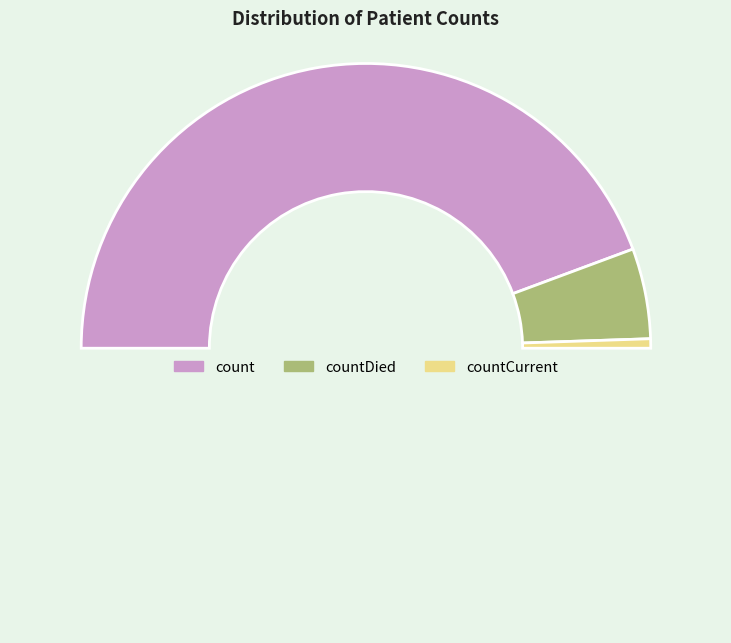

Is there a majority slice in this chart?

Yes